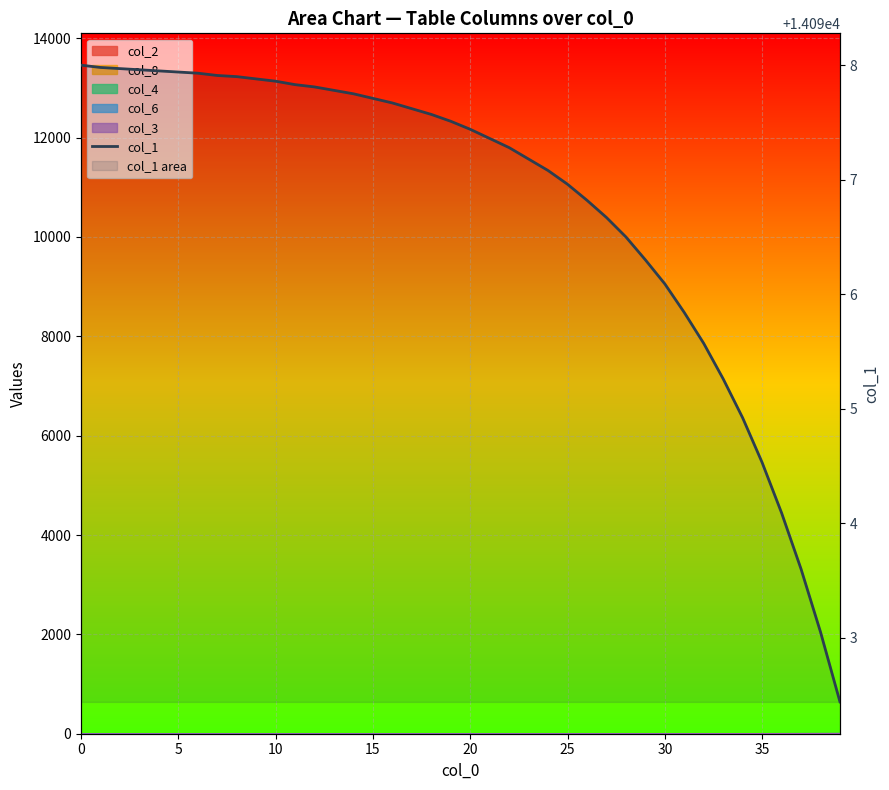

What is the change in value from 9 to 31?

-2.0